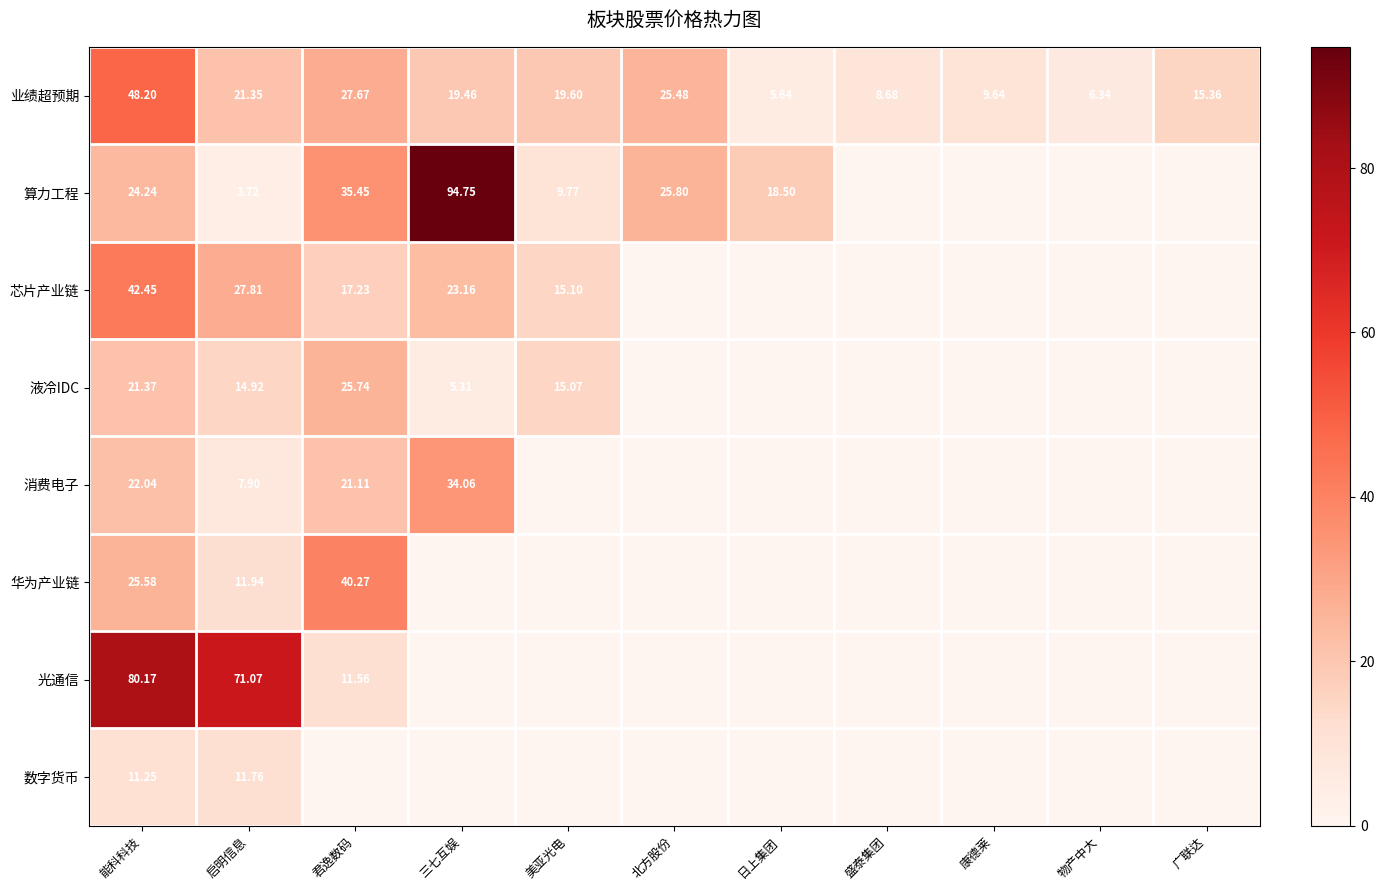

At which label does 业绩超预期 reach its peak?

能科科技